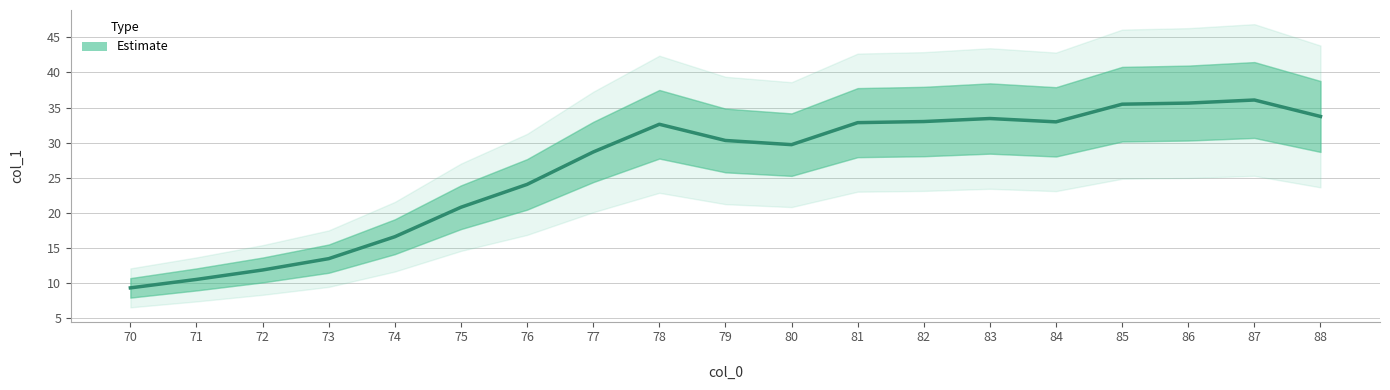

Rank the categories by value from lowest to highest.

70, 71, 72, 73, 74, 75, 76, 77, 80, 79, 78, 81, 84, 82, 83, 88, 85, 86, 87